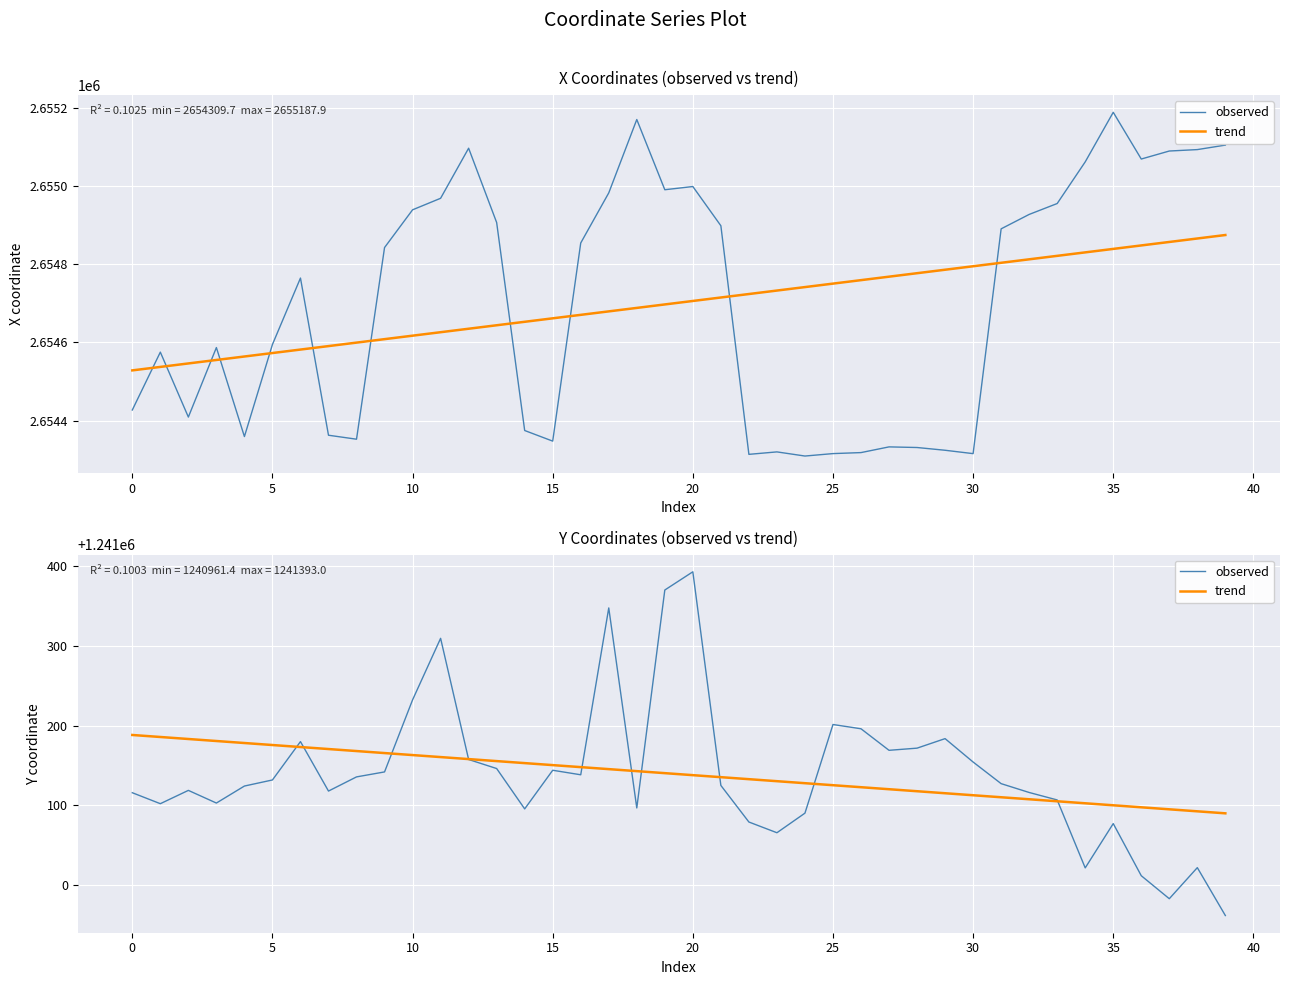

The trend series shows 1917773.7 at 18. True or false?

False